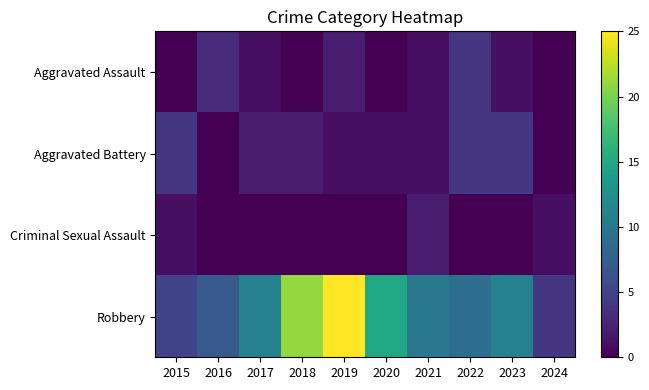

Which category has the highest value across all series?

2019